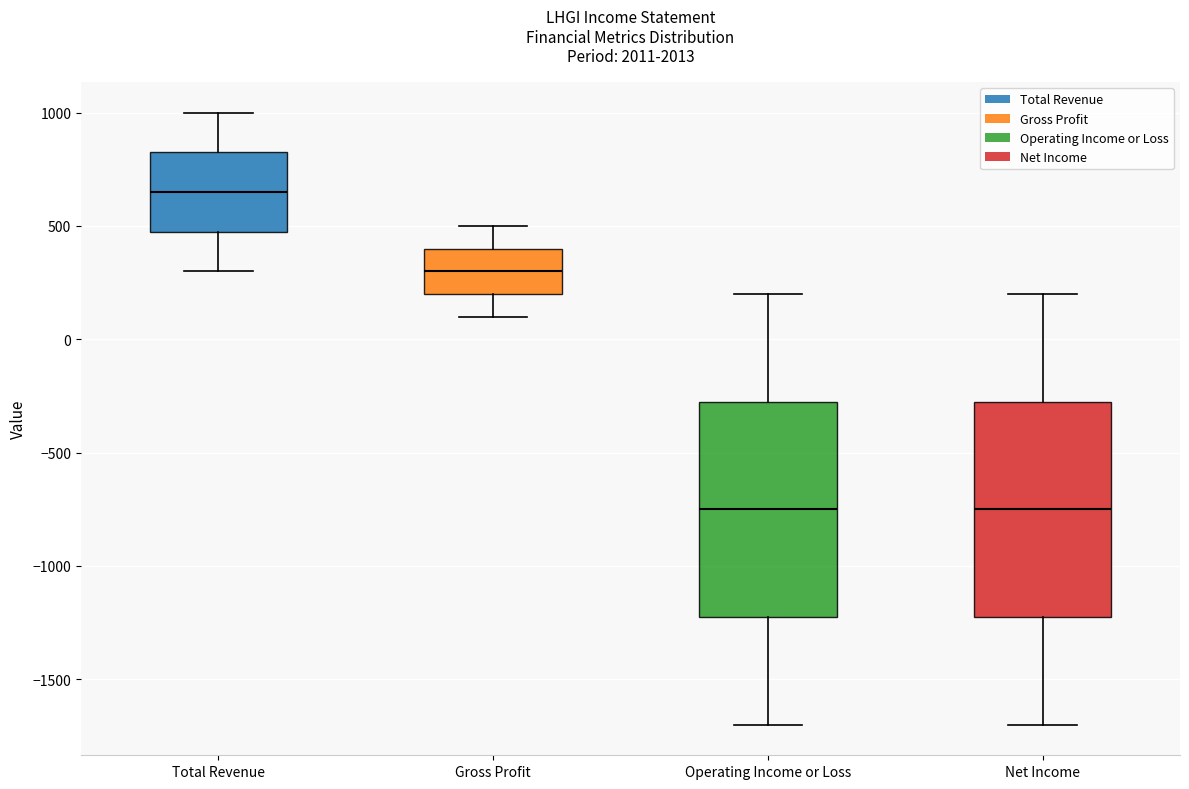

Where is the upper edge of the box for Gross Profit on the y-axis? The values are not printed on the chart, so give them approximately, as read against the axis.

400